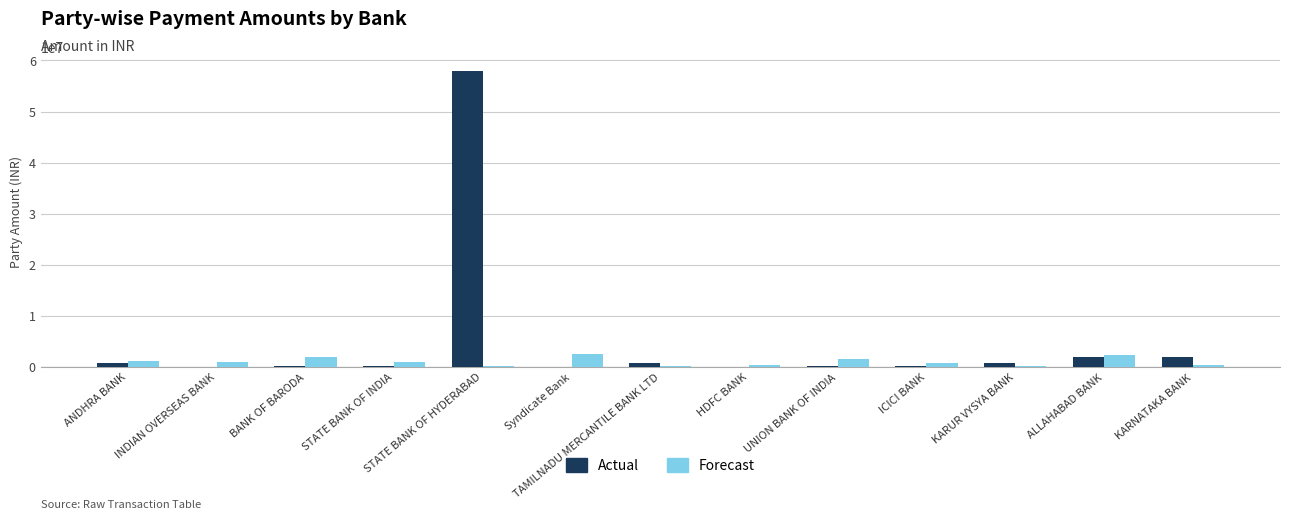

What is the sum of all Forecast values?

13743639